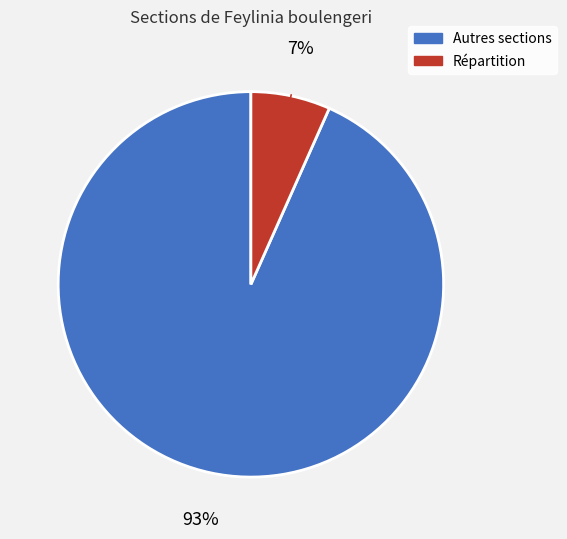

Does any single category account for the majority?

Yes